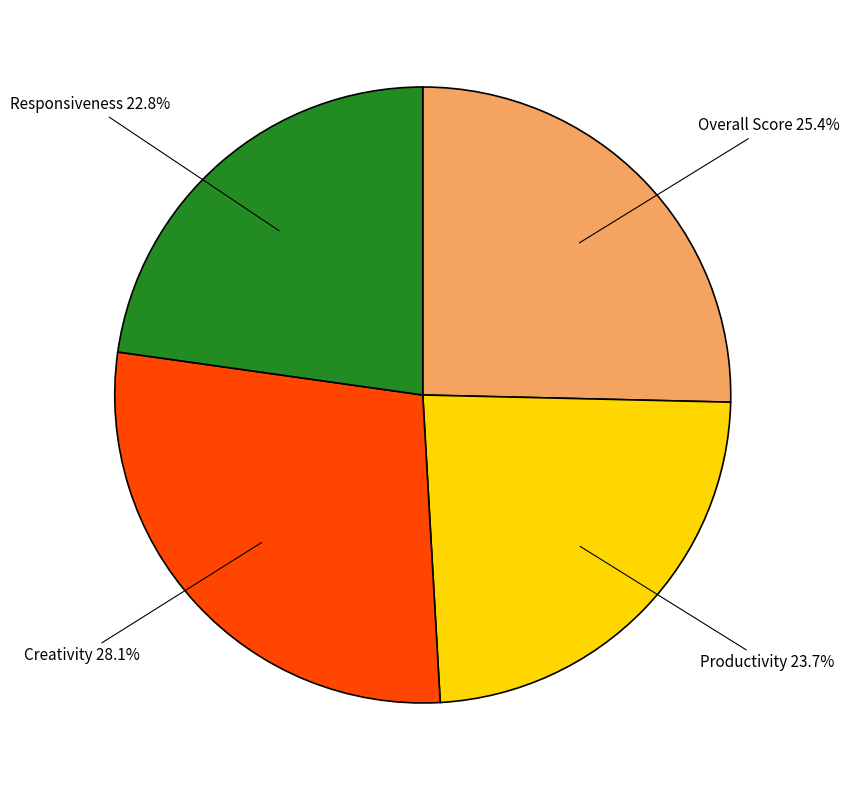

How many segments does this pie chart have?

4